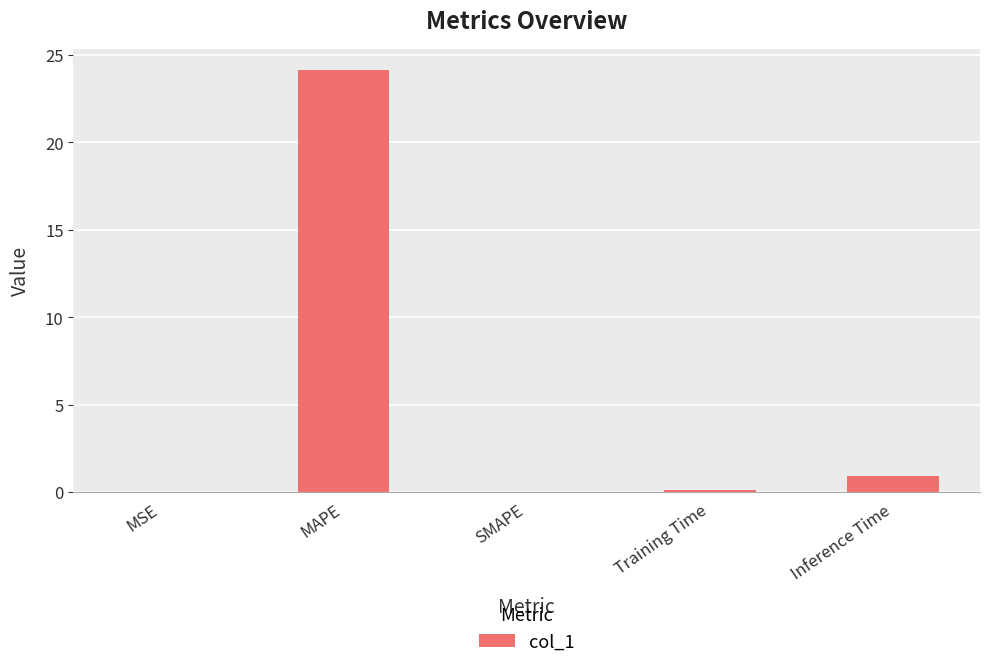

Which has a higher value, Training Time or Inference Time?

Inference Time